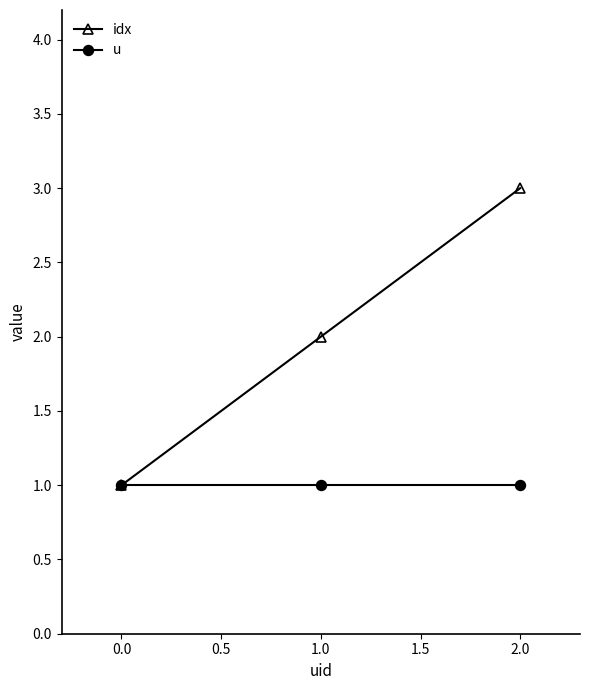

Which series has the widest spread of values?

idx